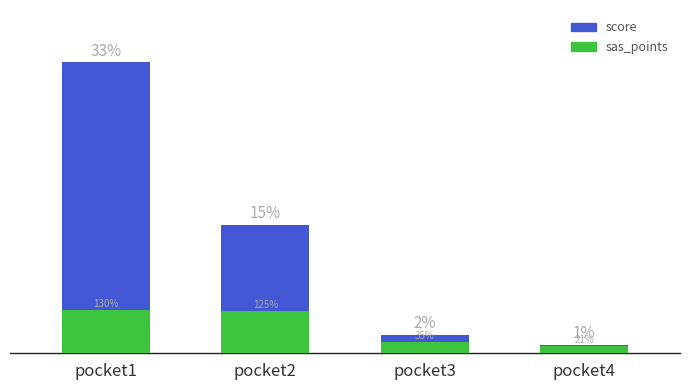

Reading right to left, what are all the values shown in this chart?

score: 1.0	2.1	14.6	33.0
sas_points (scaled): 0.8	1.3	4.8	5.0